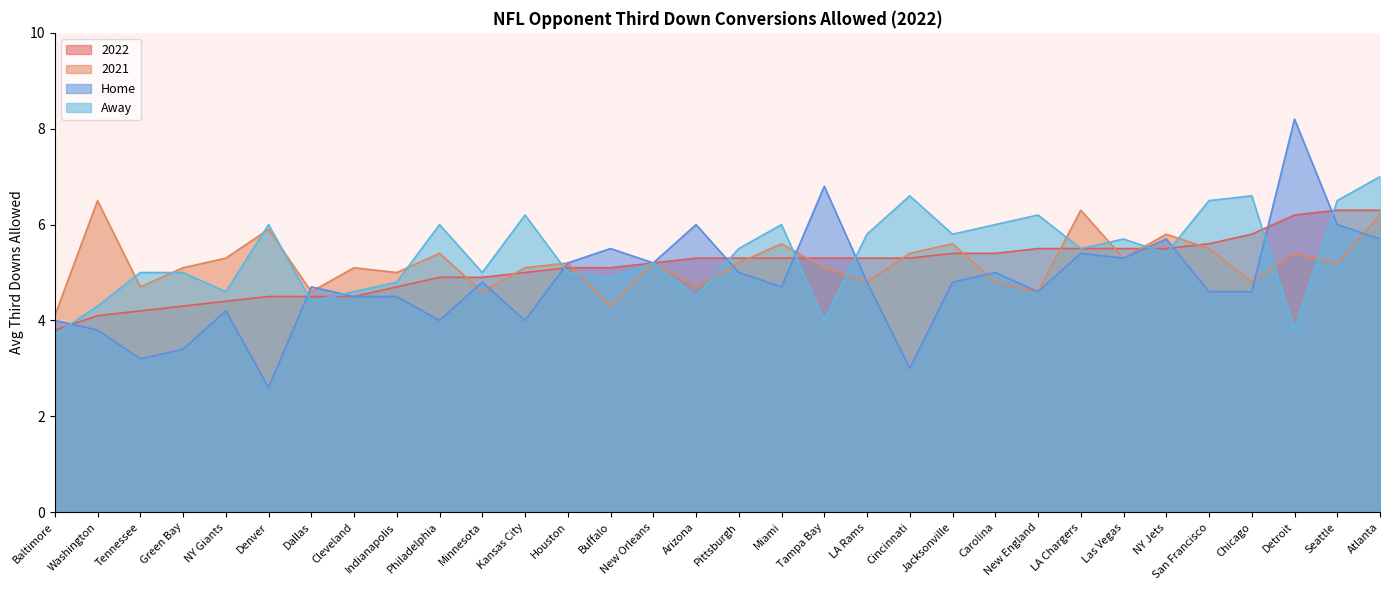

Is it true that Home equals 5.0 at Pittsburgh?

True